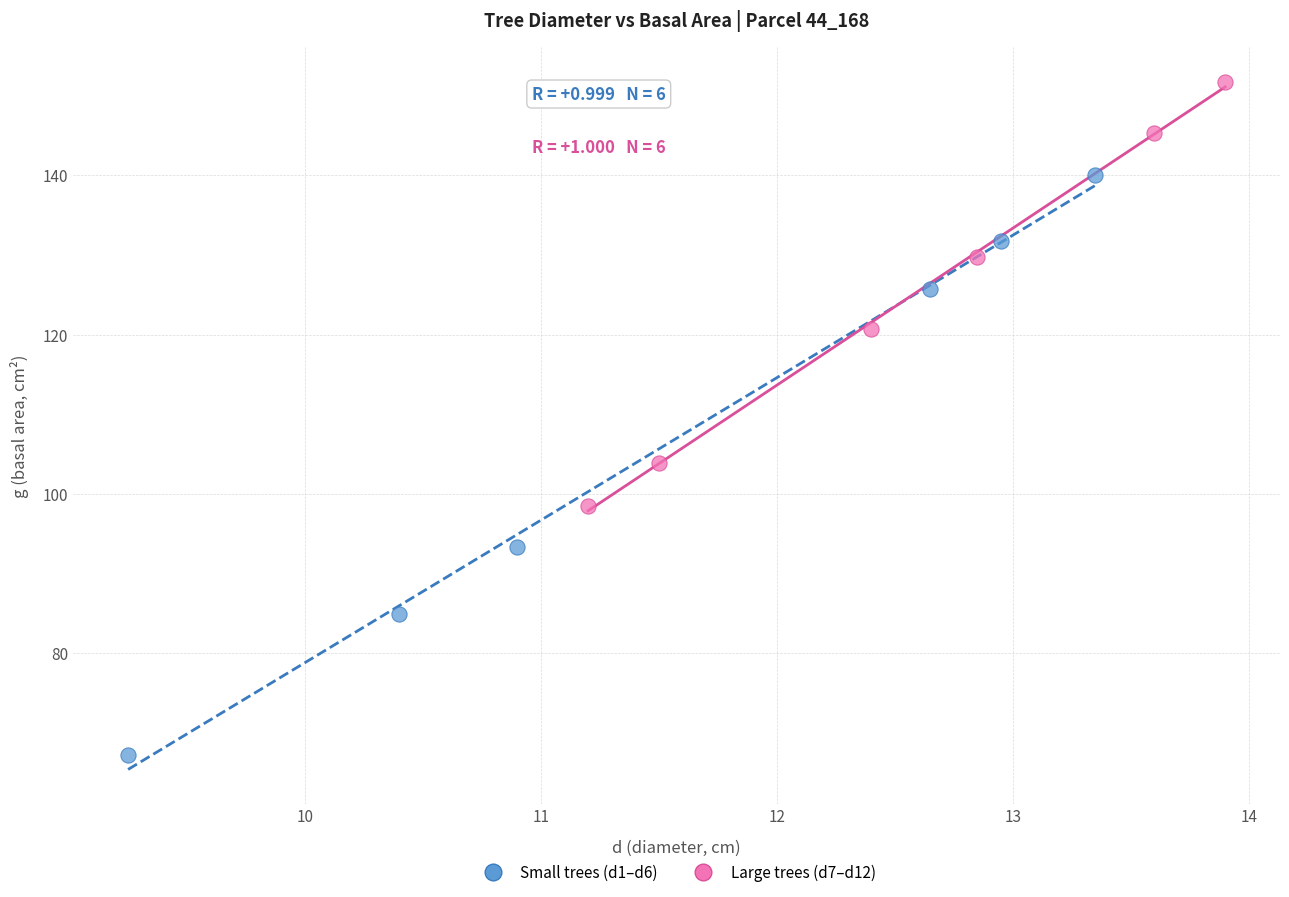

Which series has the widest spread of Y values?

Small trees (d1–d6)